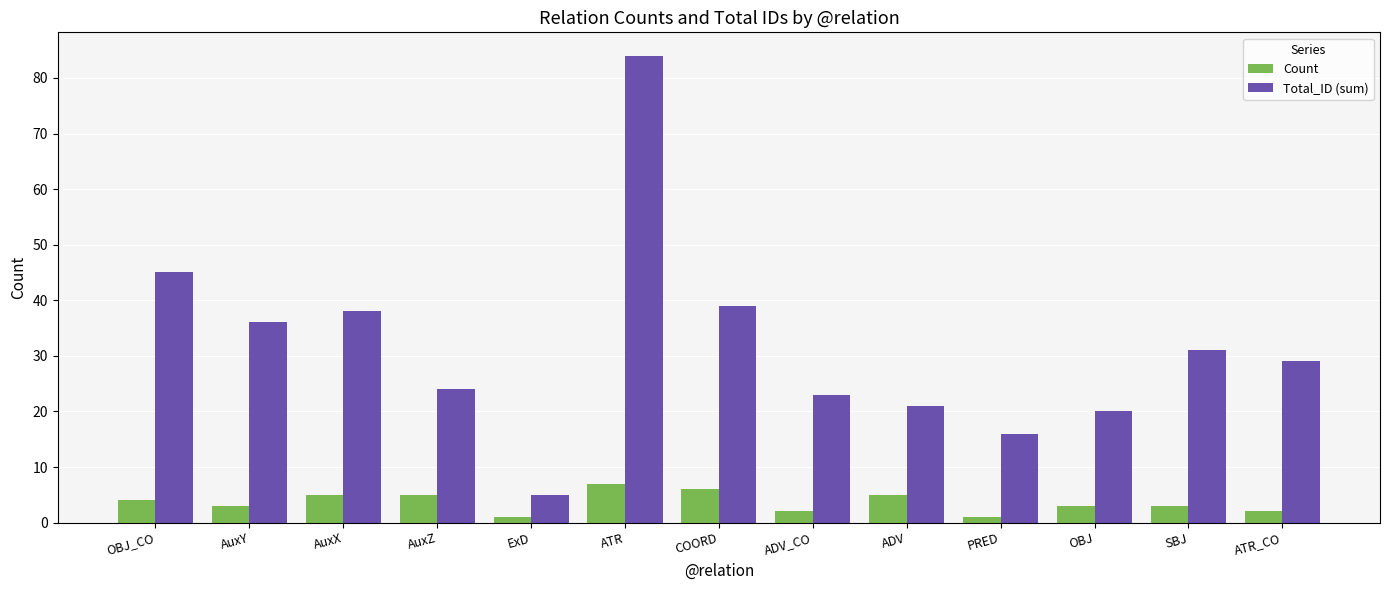

Reading left to right, transcribe all the data shown in this chart.

Count: 4	3	5	5	1	7	6	2	5	1	3	3	2
Total_ID (sum): 45	36	38	24	5	84	39	23	21	16	20	31	29